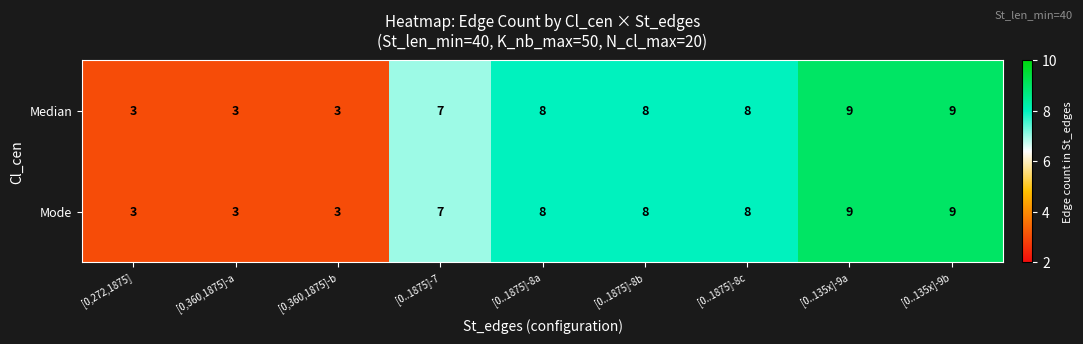

How many data points in Median are less than 8?

4